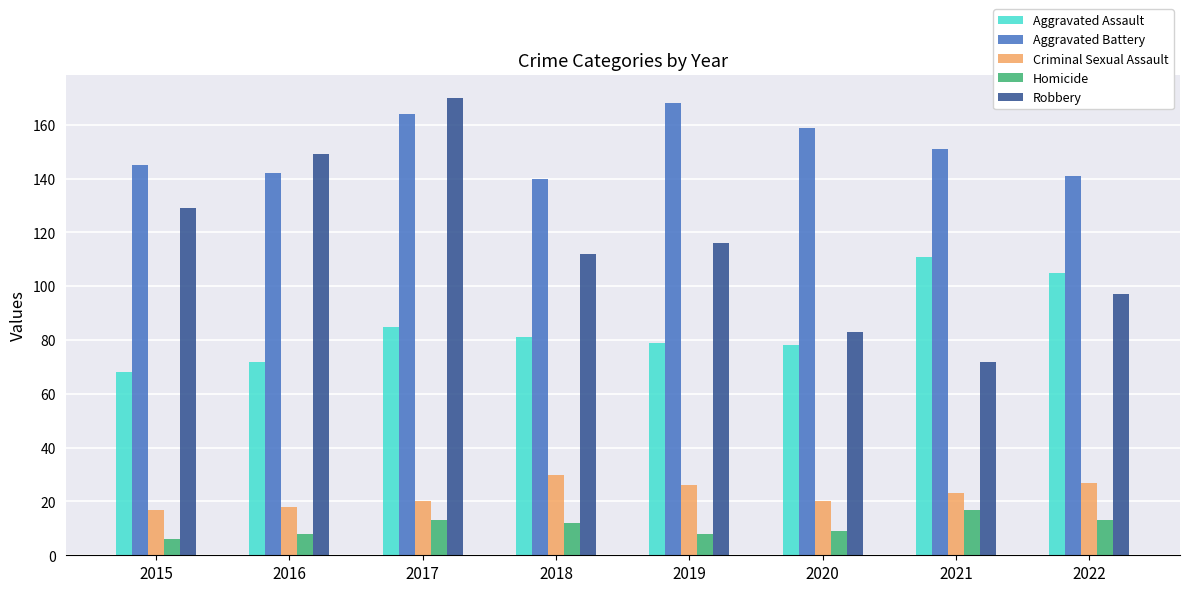

What is the highest value of the Criminal Sexual Assault series?

30